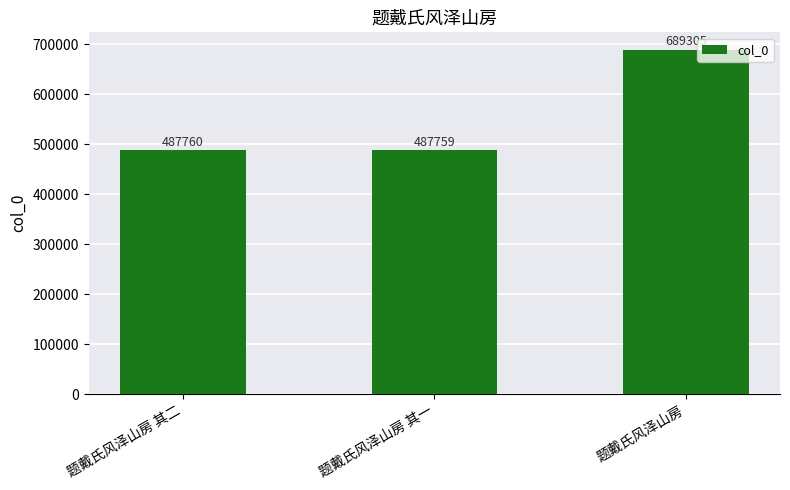

Approximately how many times larger is the value at 题戴氏风泽山房 其二 compared to 题戴氏风泽山房?

0.7